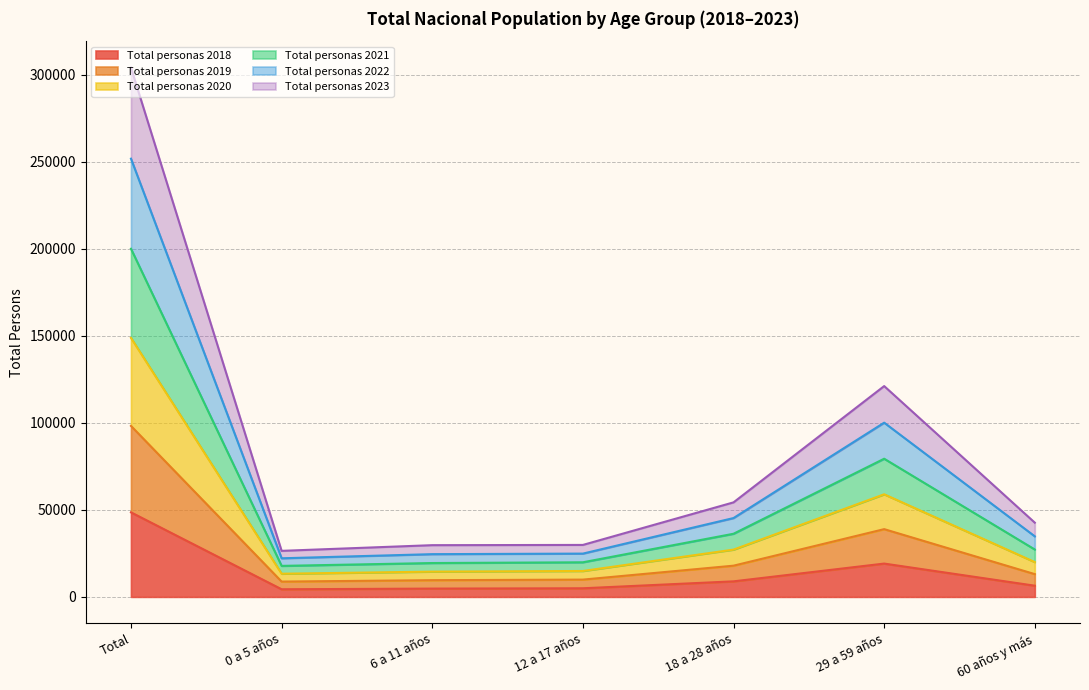

Does the chart have visible grid lines?

Yes